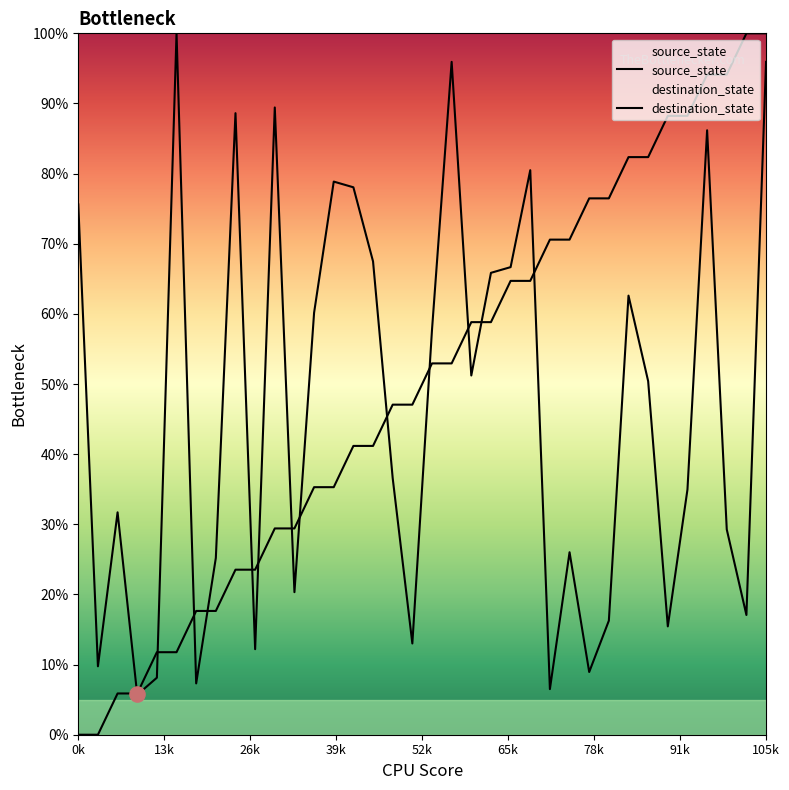

Which series contains the highest Y value?

source_state